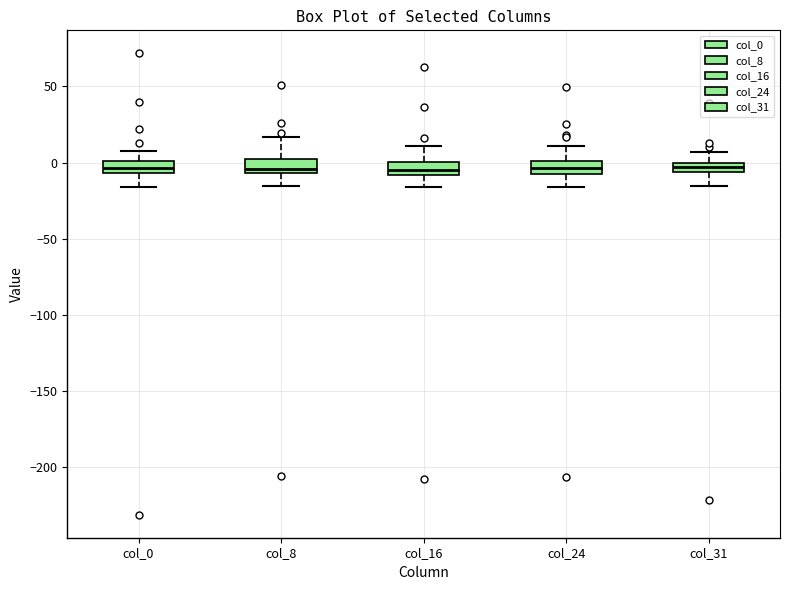

Where is the lower edge of the box for col_16 on the y-axis? The values are not printed on the chart, so give them approximately, as read against the axis.

-10